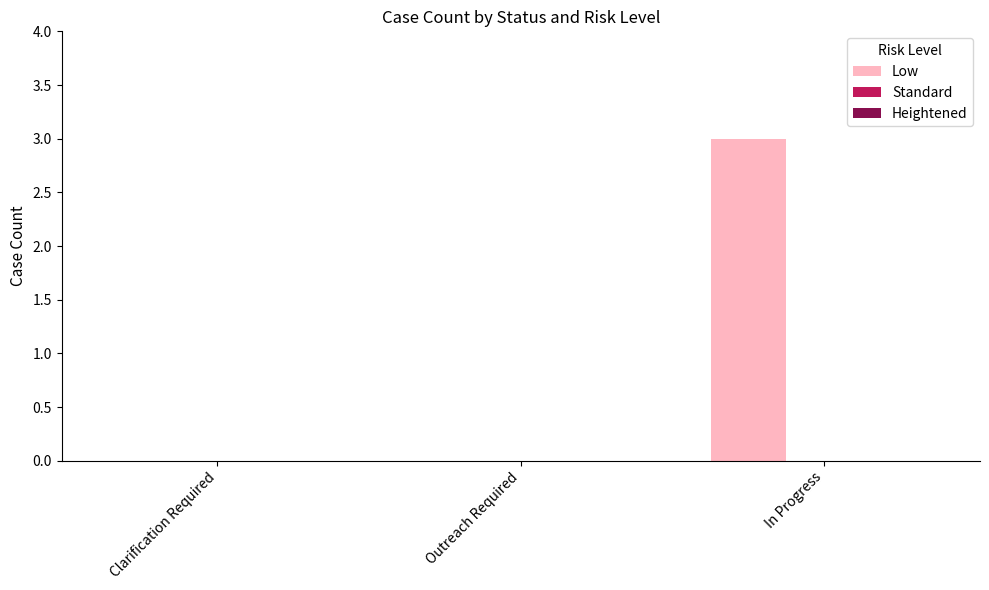

What is the change in value from Outreach Required to In Progress?

+3